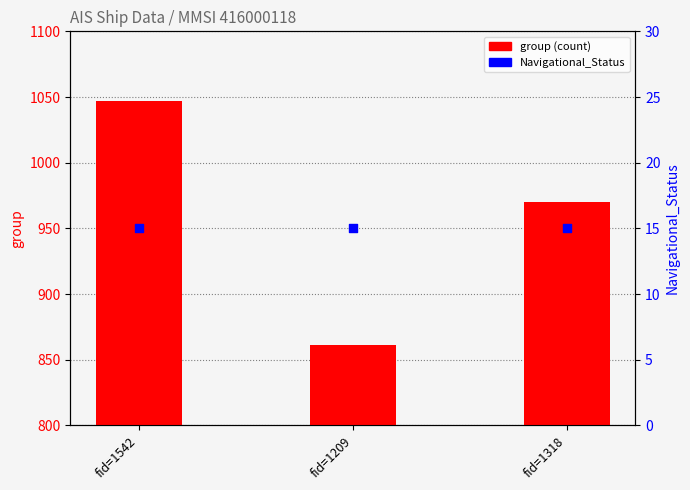

Which series contains the highest Y value?

group (count)